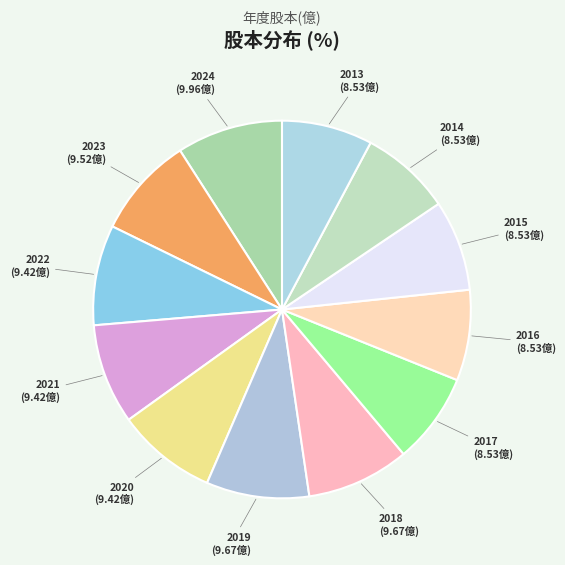

Is it true that 2018 is 1% of the pie?

False